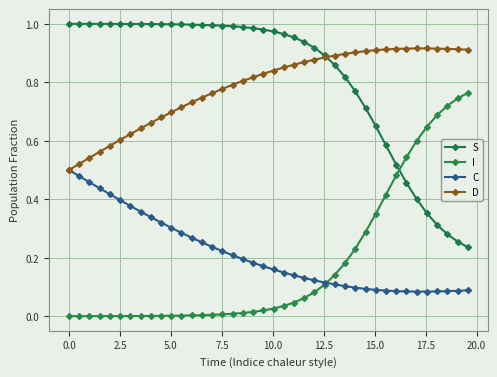

Is this an area chart (filled region under the line)?

No